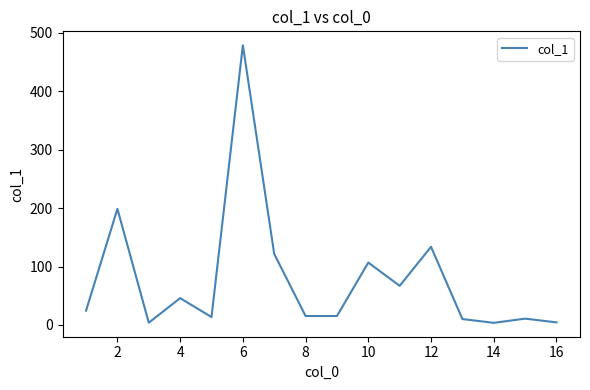

Count the number of data series in this chart.

1